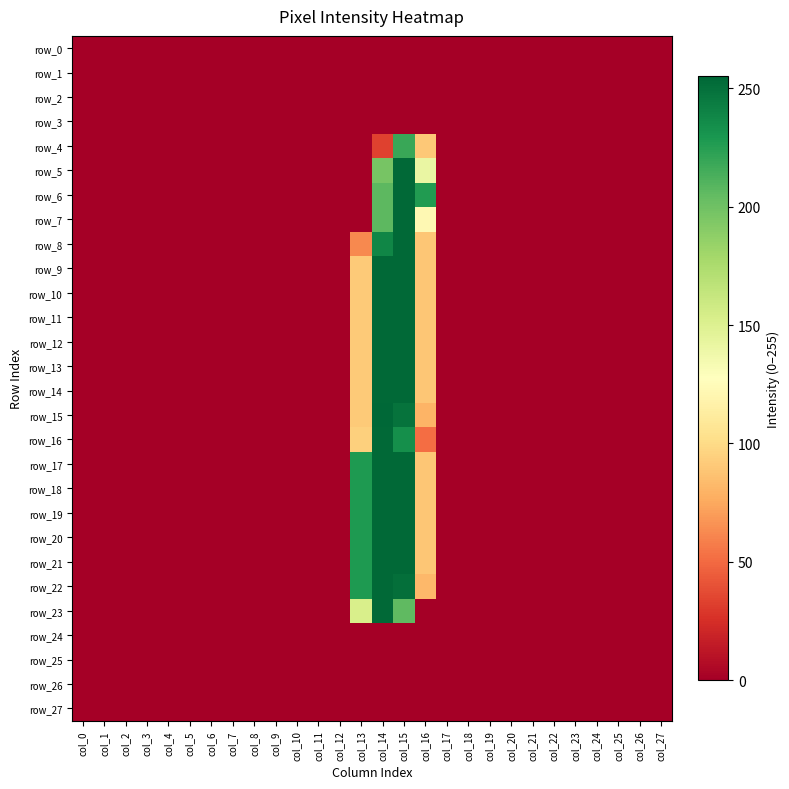

At which category is the sum across all series the highest?

col_15